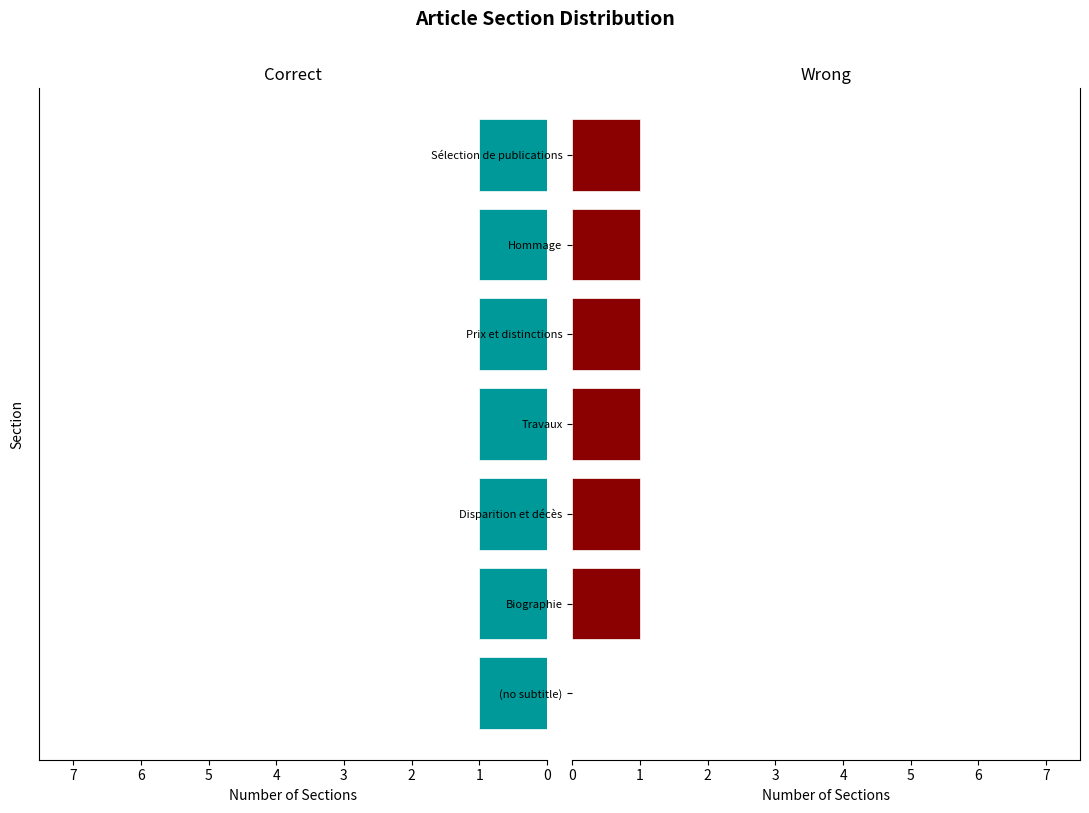

The Wrong series shows 1.6 at Prix et distinctions. True or false?

False